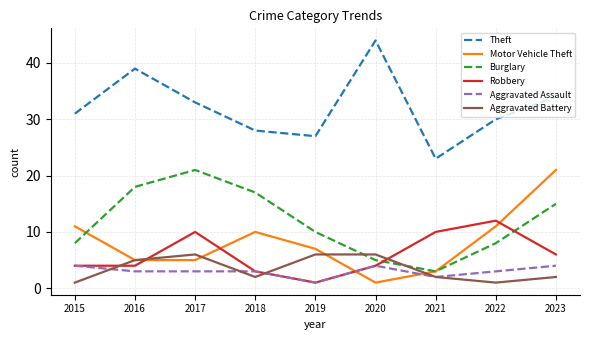

What is the maximum value shown in the chart?

44